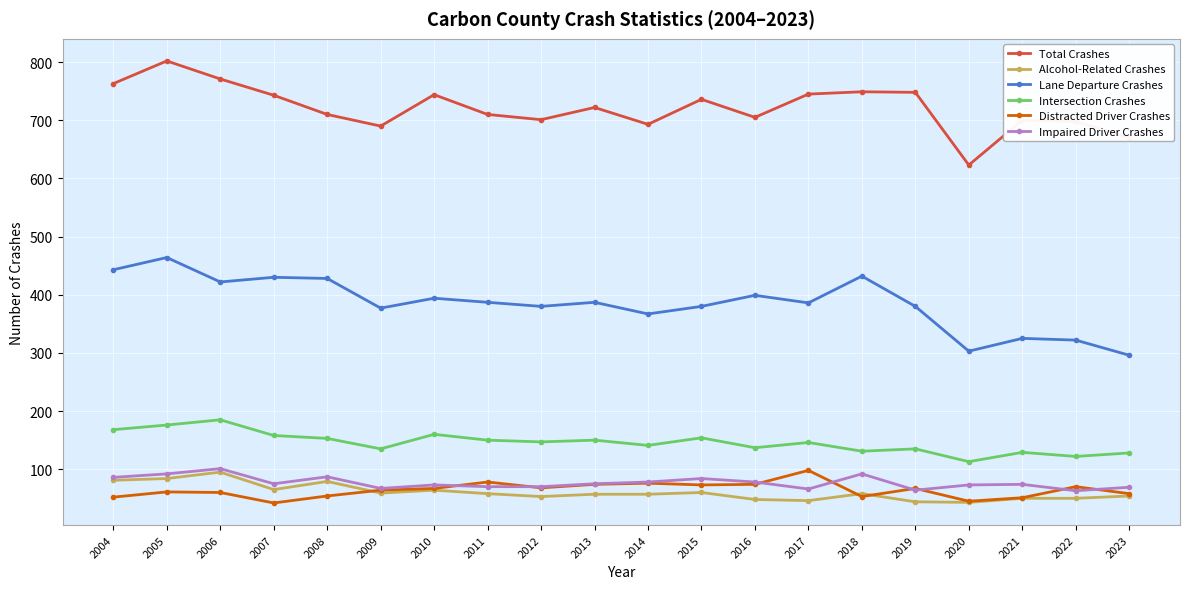

True or false: Alcohol-Related Crashes and Total Crashes intersect in this chart.

False